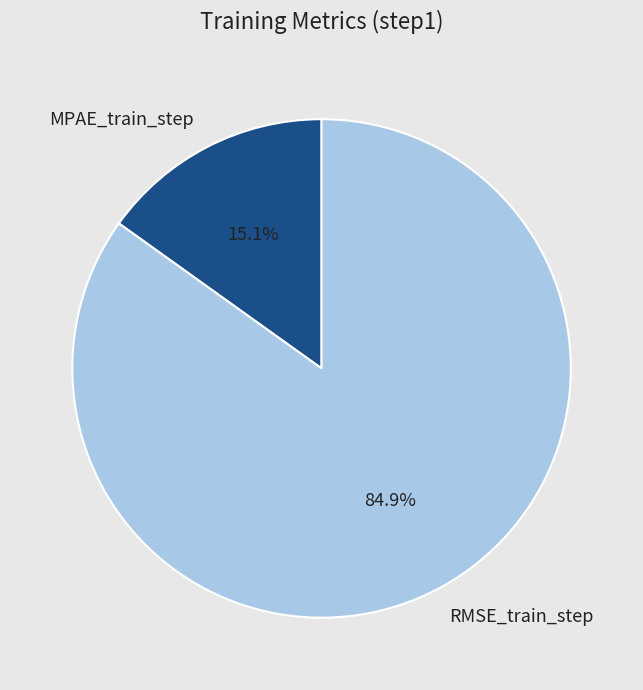

Is it true that MPAE_train_step is 30% of the pie?

False